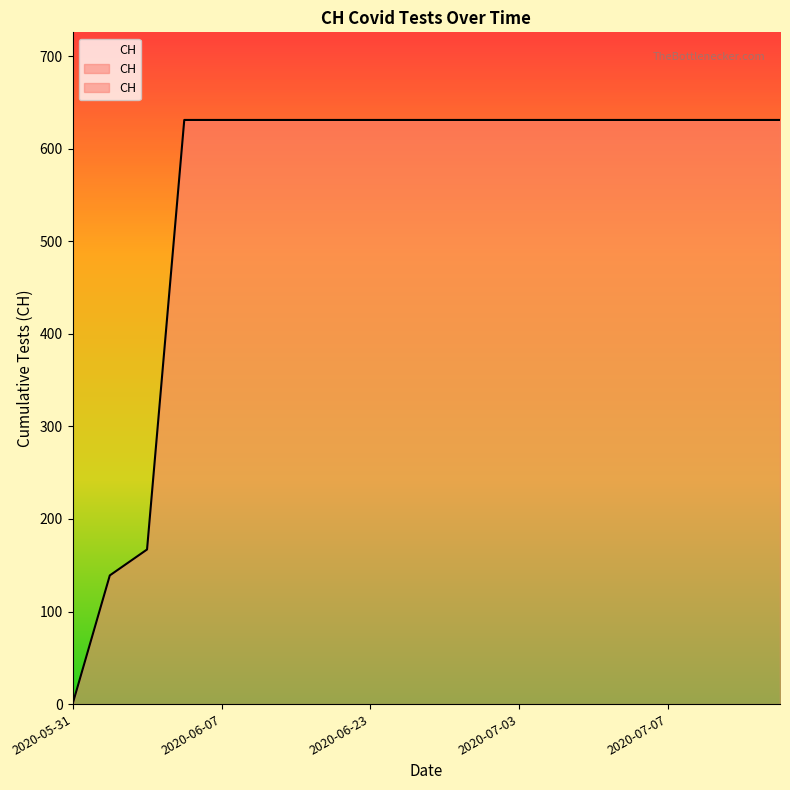

What is the greatest value displayed?

631